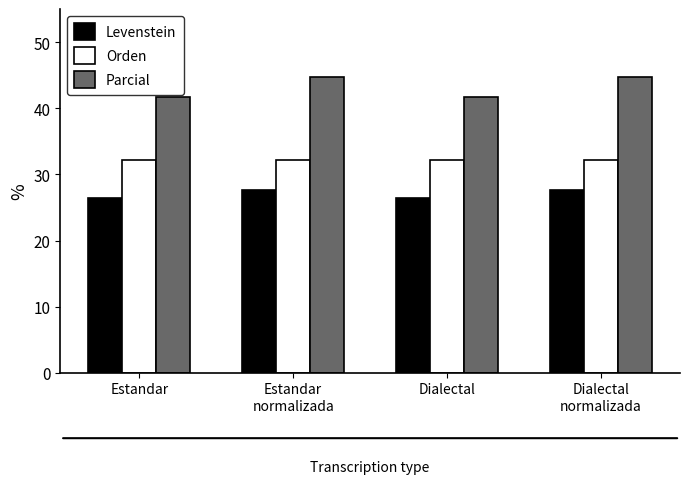

What is the spread (max minus min) of values at Dialectal?

15.3